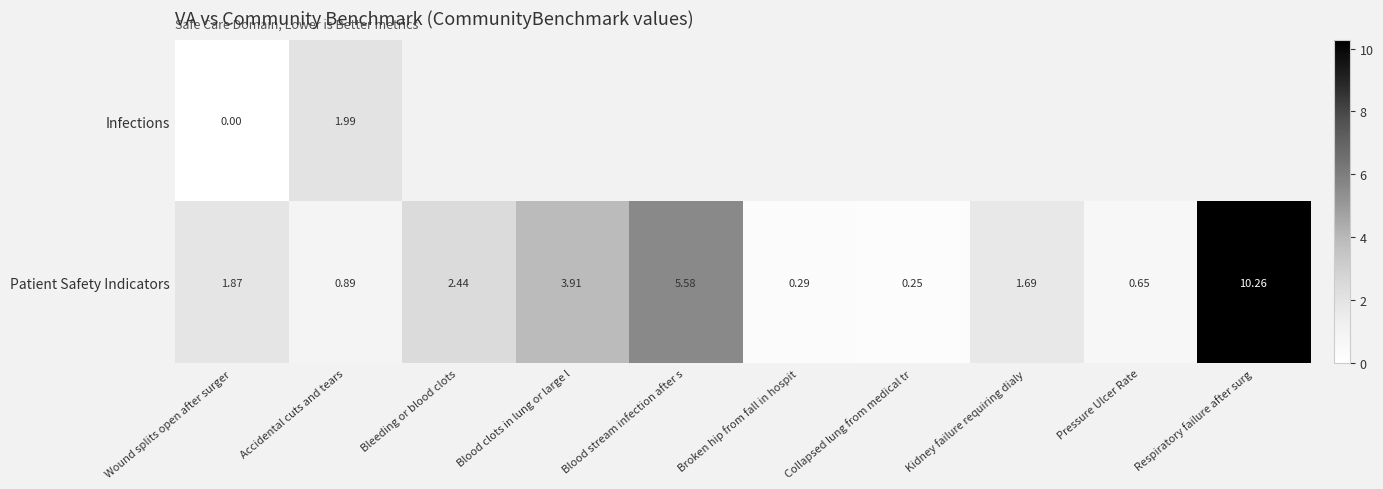

Rank the categories by Patient Safety Indicators value from lowest to highest.

Collapsed lung from medical tr, Broken hip from fall in hospit, Pressure Ulcer Rate, Accidental cuts and tears, Kidney failure requiring dialy, Wound splits open after surger, Bleeding or blood clots, Blood clots in lung or large l, Blood stream infection after s, Respiratory failure after surg